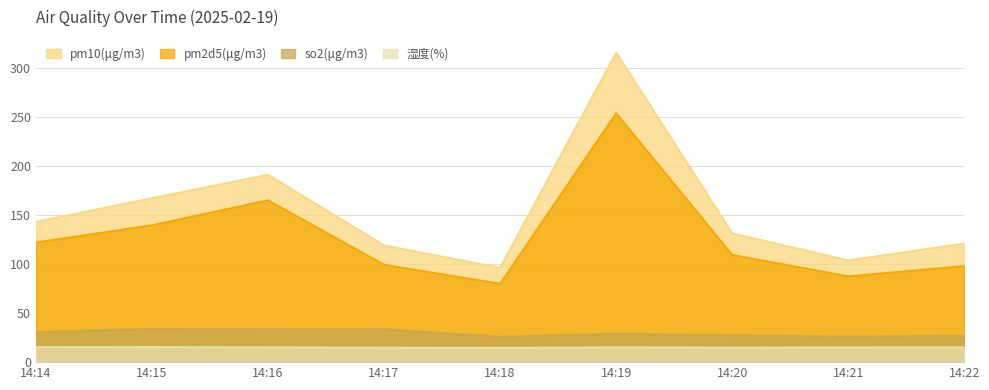

The value of so2(μg/m3) at 14:18 is 26.0. True or false?

True